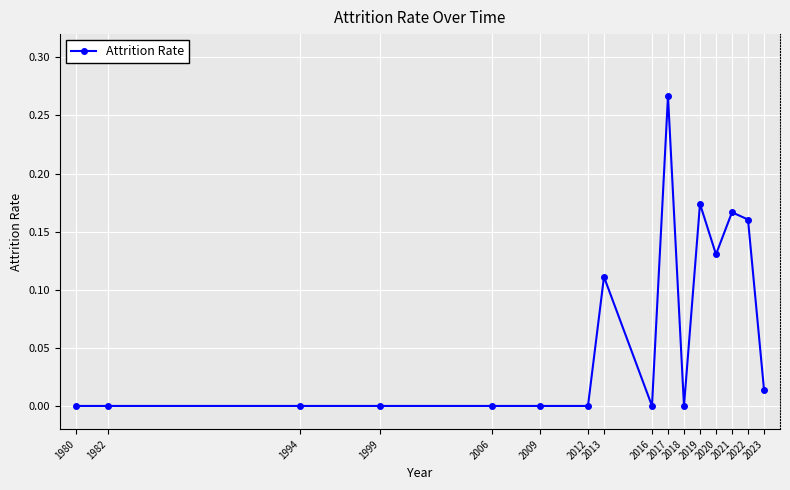

How many distinct data groups are displayed?

1